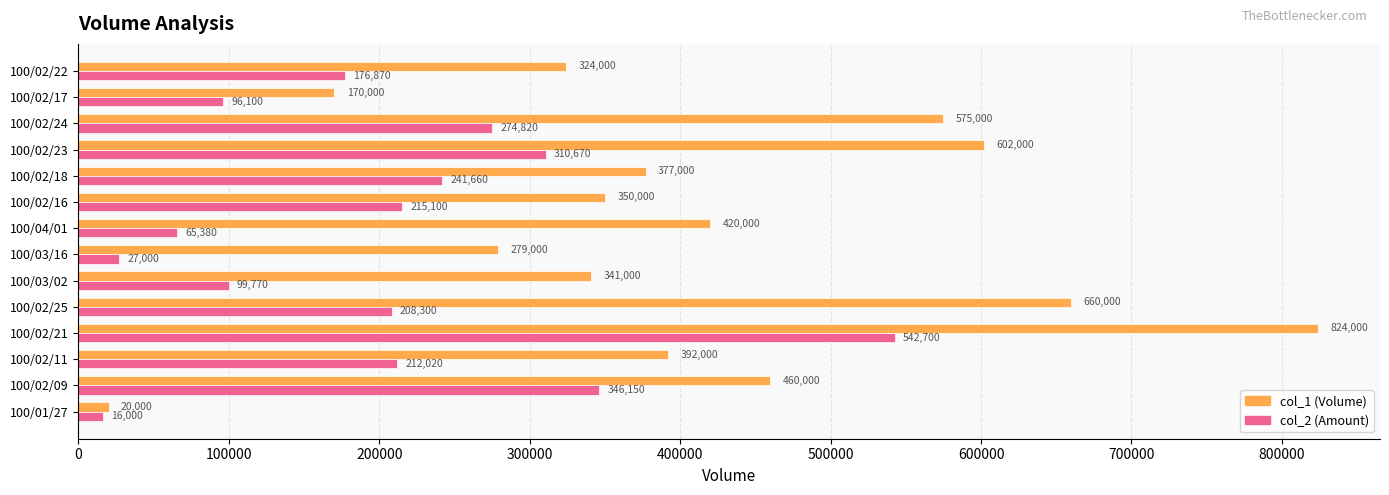

Rank the series by their average value, from lowest to highest.

col_2 (Amount), col_1 (Volume)